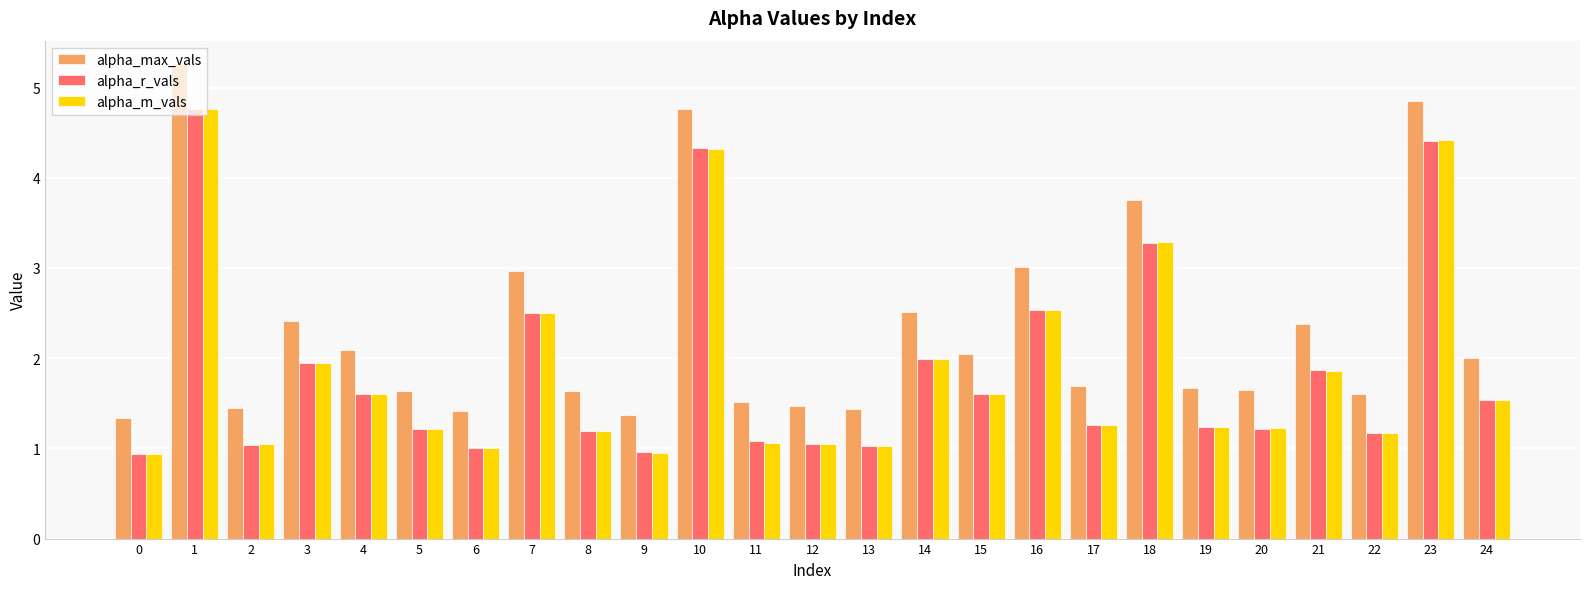

At which label does alpha_m_vals first exceed 1?

1